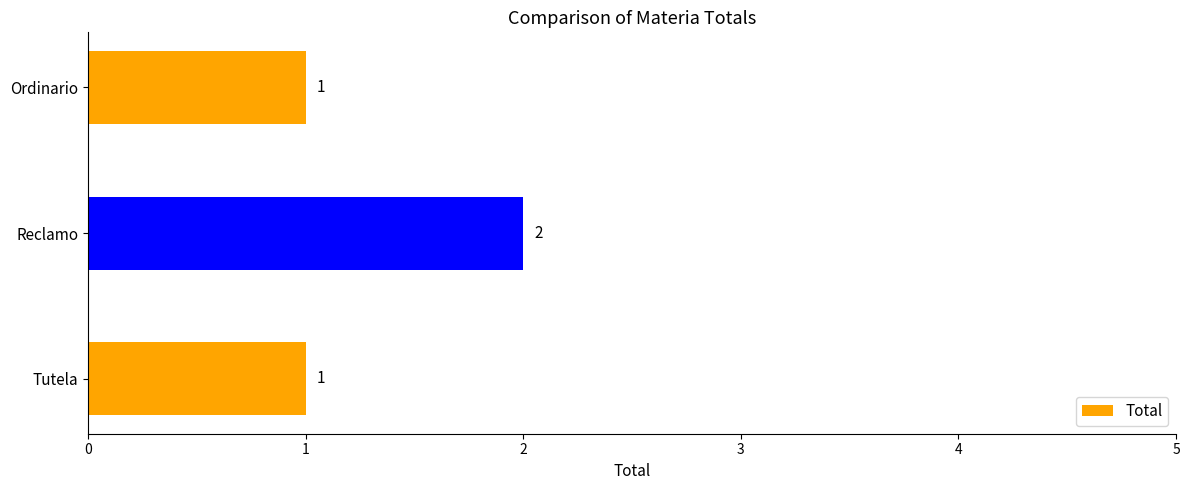

The value at Tutela is 1. True or false?

True